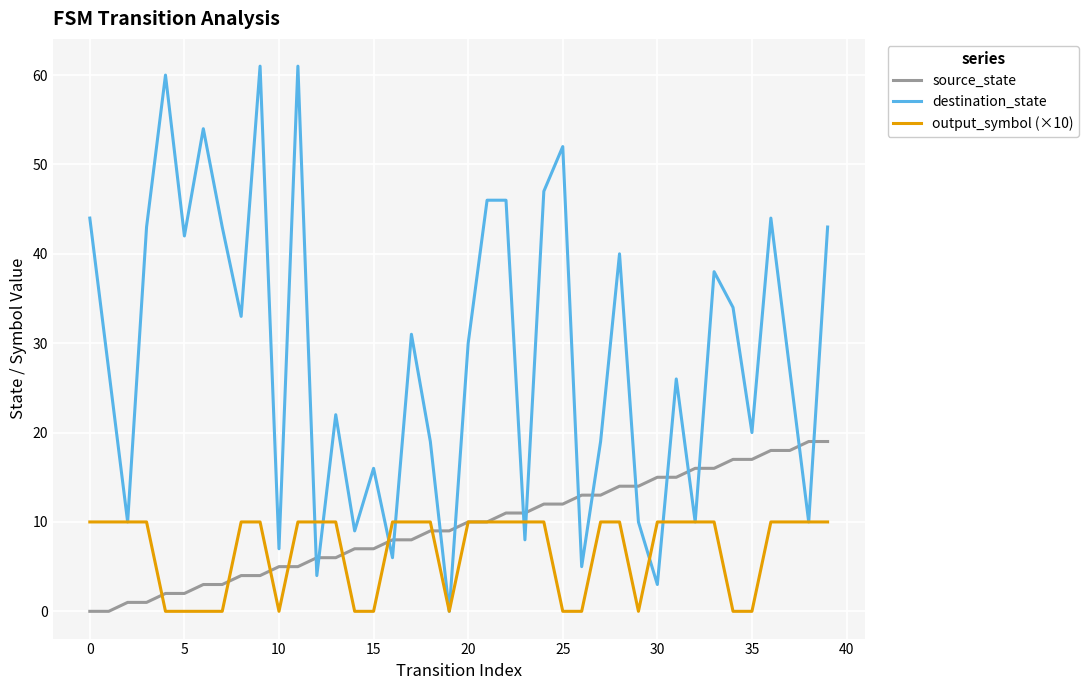

List the series in order of their peak value, lowest first.

output_symbol (×10), source_state, destination_state